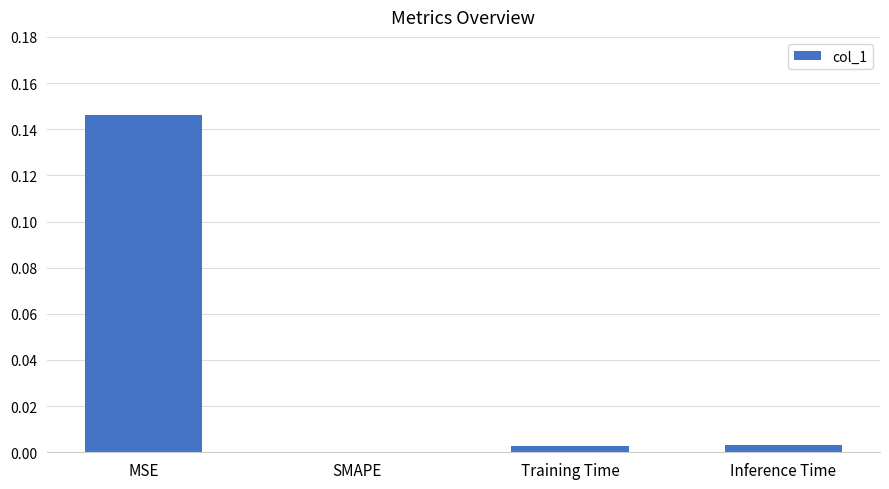

Count the number of categories in the chart.

4